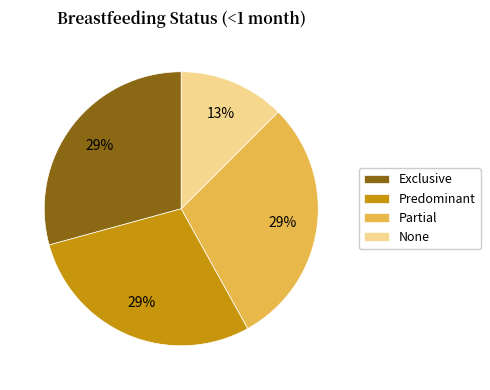

Is the sum of None and Predominant greater than half?

No